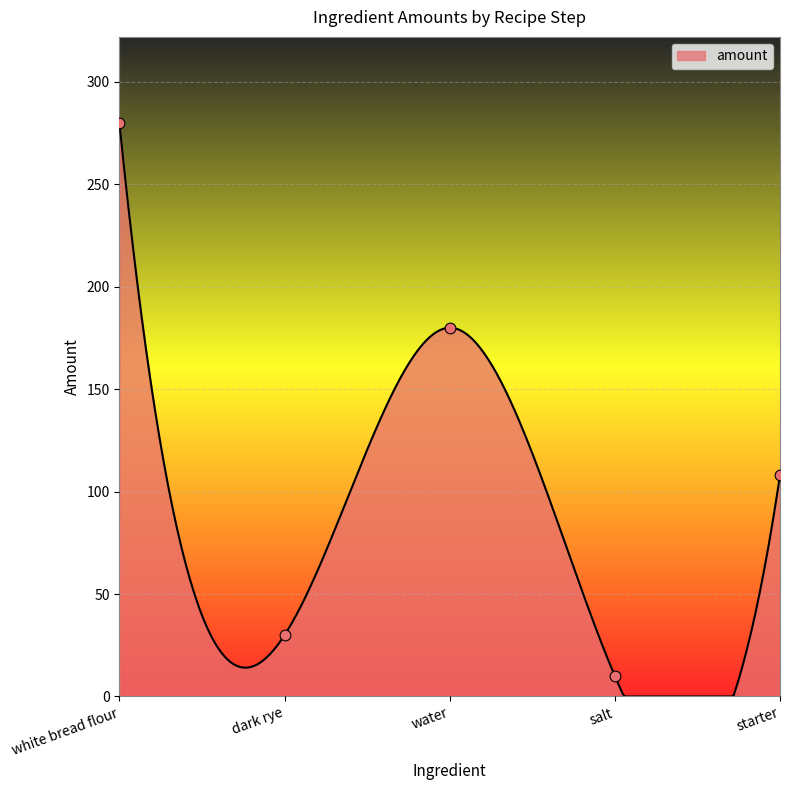

What is the ratio of the value at starter to the value at dark rye?

3.6